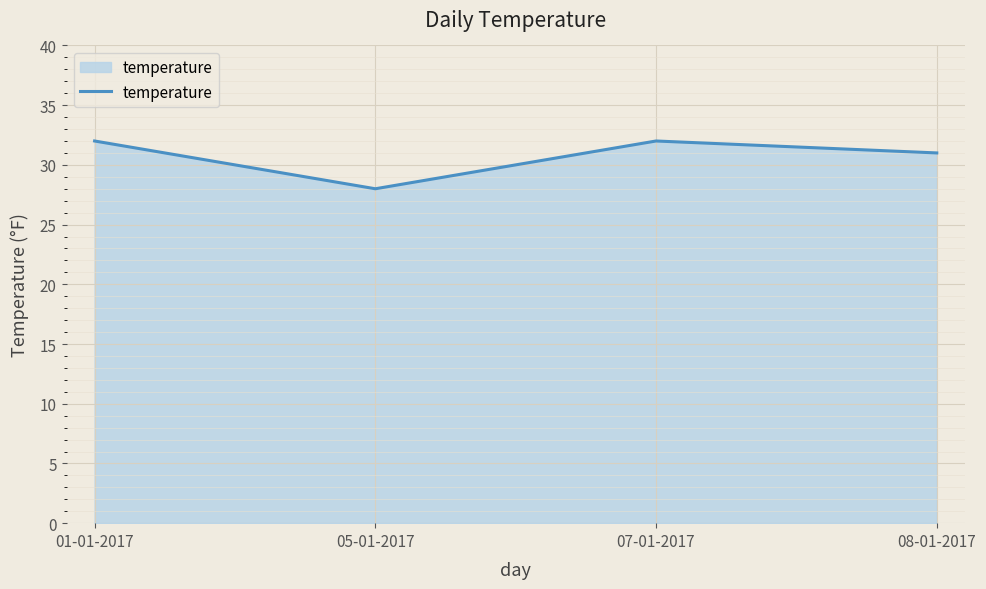

What is the sum of all values?

123